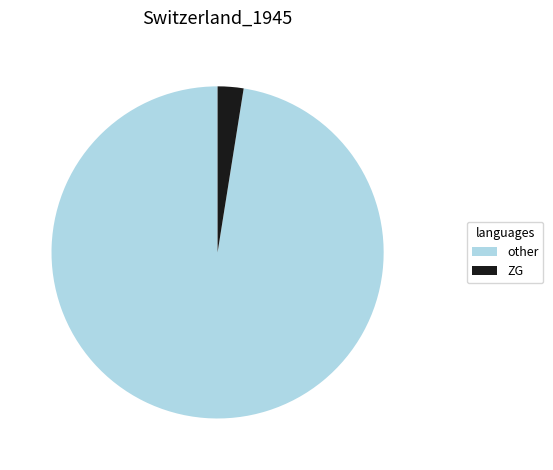

What is the largest slice in the pie chart?

other